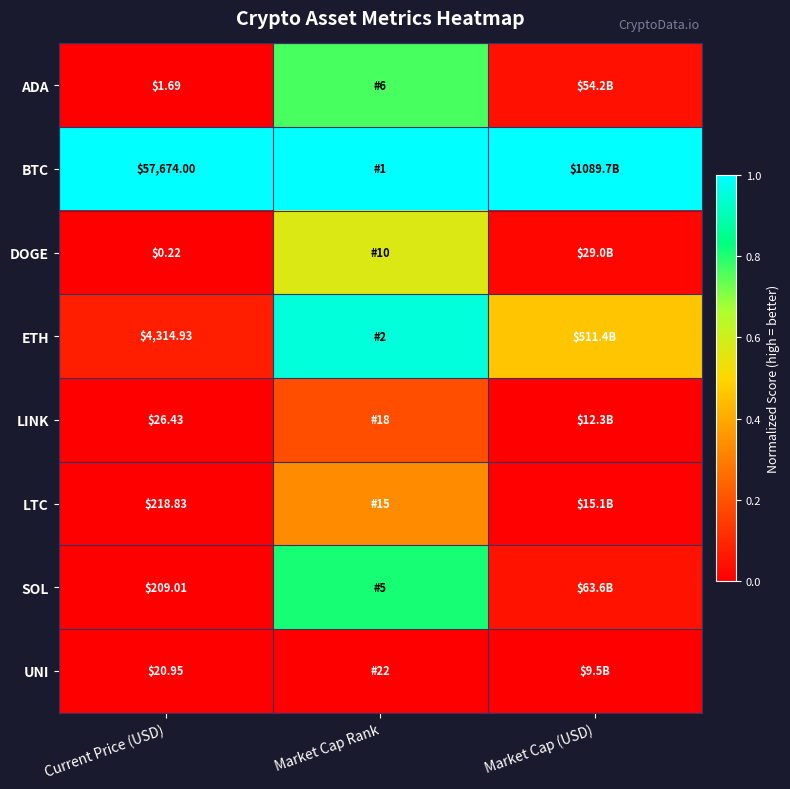

True or false: ETH has a value of 0.2 at Market Cap (USD).

False